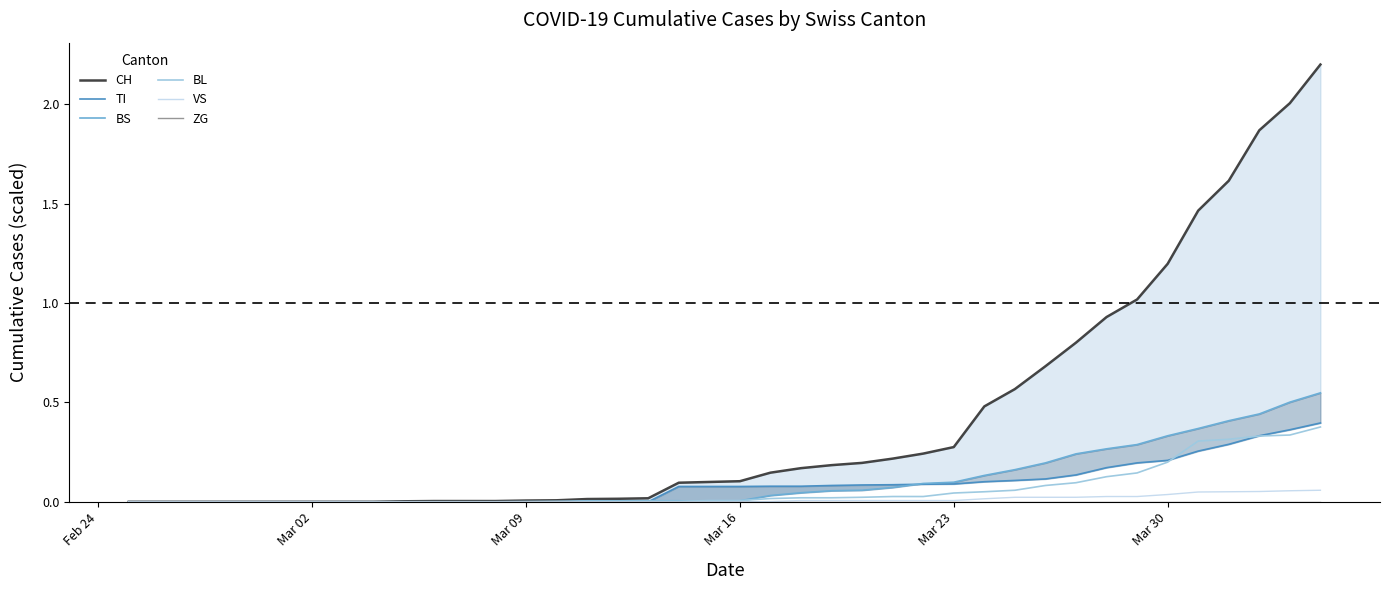

What is the difference between the second highest and minimum values in the VS series?

0.1